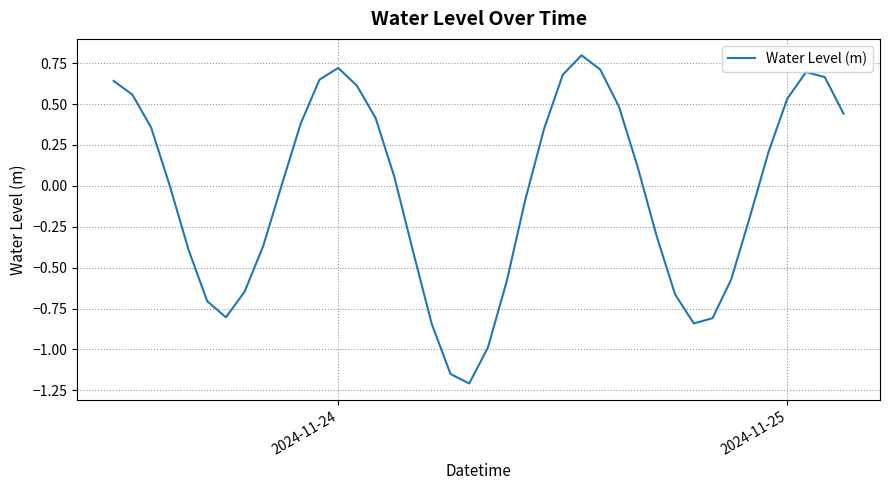

What is the smallest value displayed?

-1.2